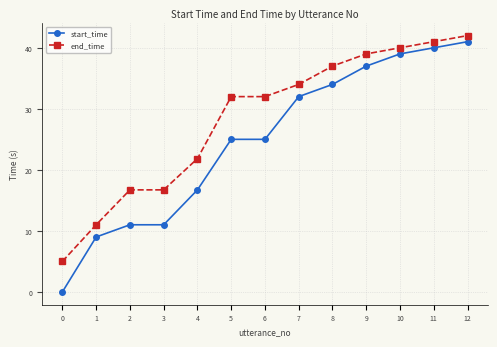

Reading right to left, extract all data points from this chart.

start_time: 41.0	40.0	39.0	37.0	34.0	32.0	25.0	25.0	16.7	11.0	11.0	9.0	0.0
end_time: 42.0	41.0	40.0	39.0	37.0	34.0	32.0	32.0	21.8	16.7	16.7	11.0	5.0